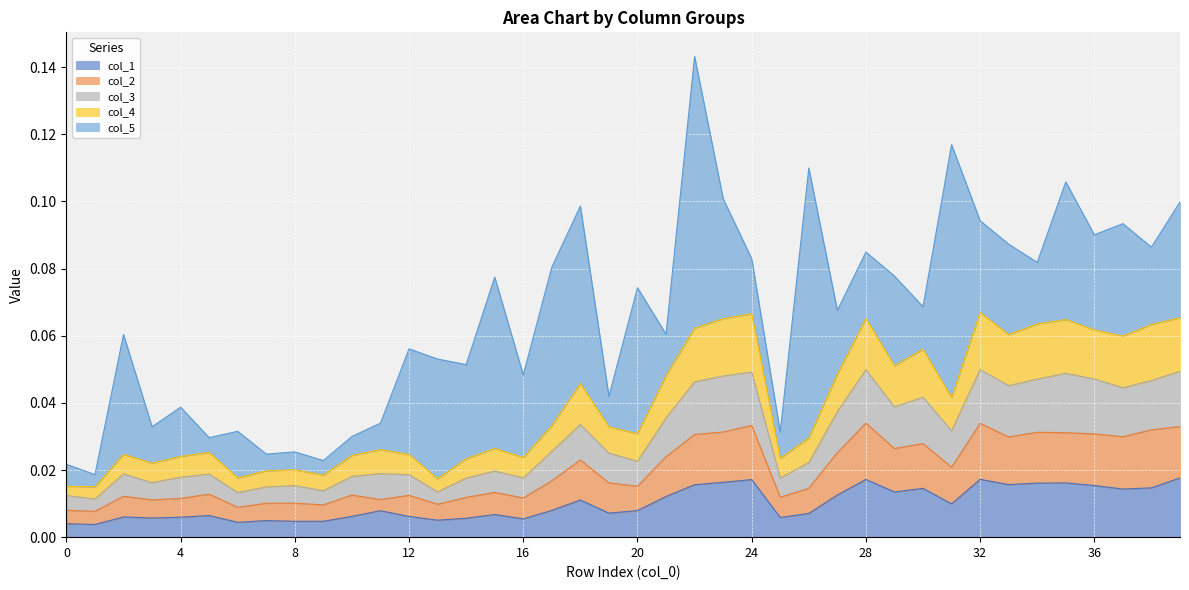

Is the value of col_3 at 28 greater than the value of col_1 at 22?

Yes